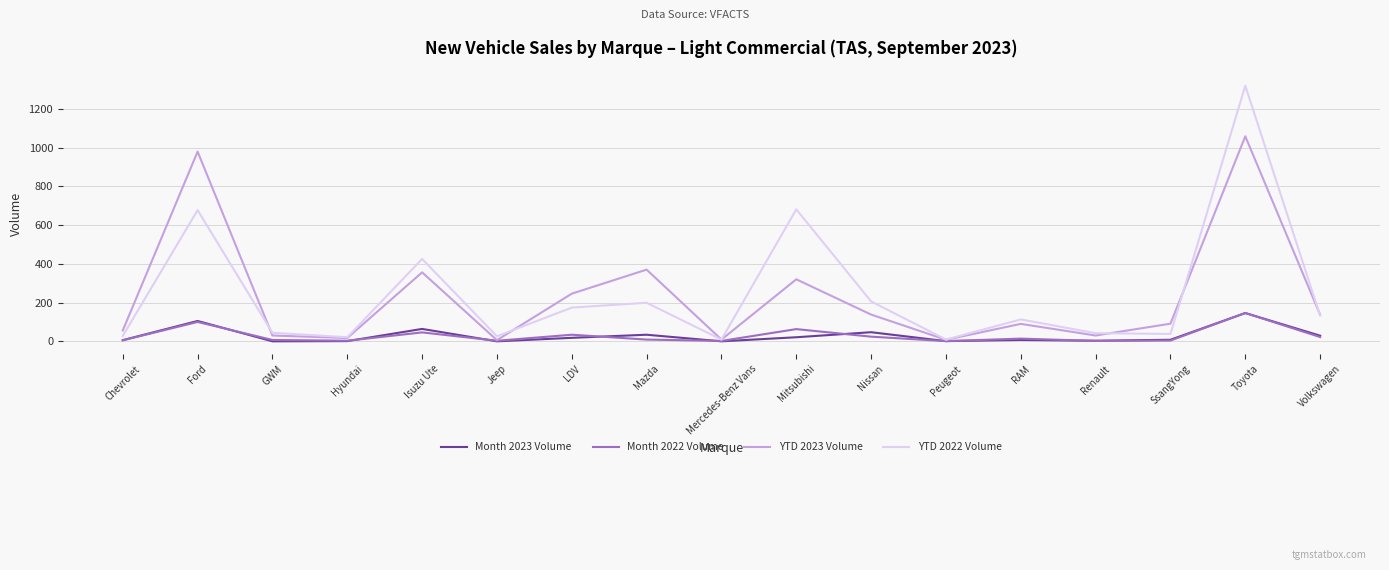

Is the value of YTD 2022 Volume at LDV greater than the value of YTD 2023 Volume at Ford?

No